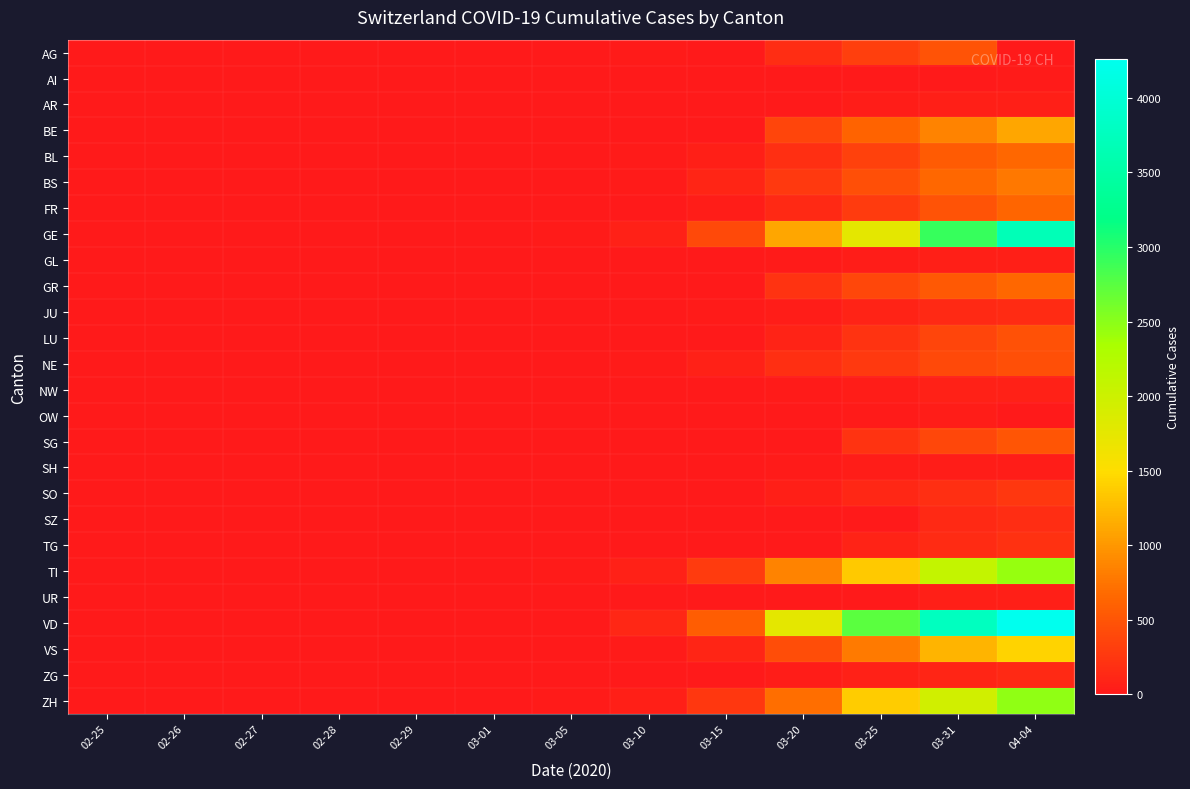

Between 02-26 and 02-27, which is larger?

02-26